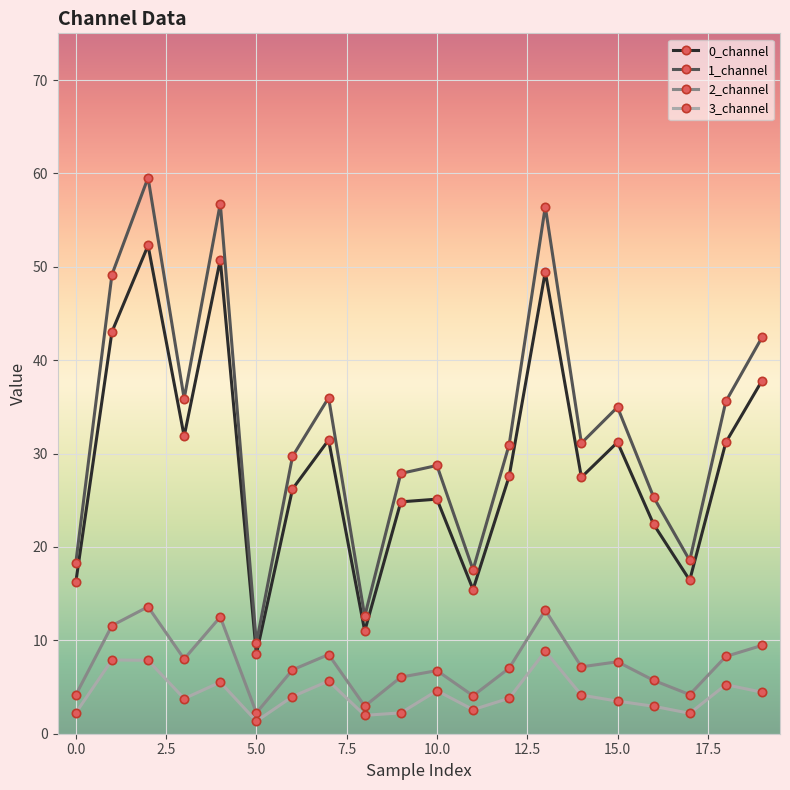

True or false: 2_channel and 0_channel intersect in this chart.

False